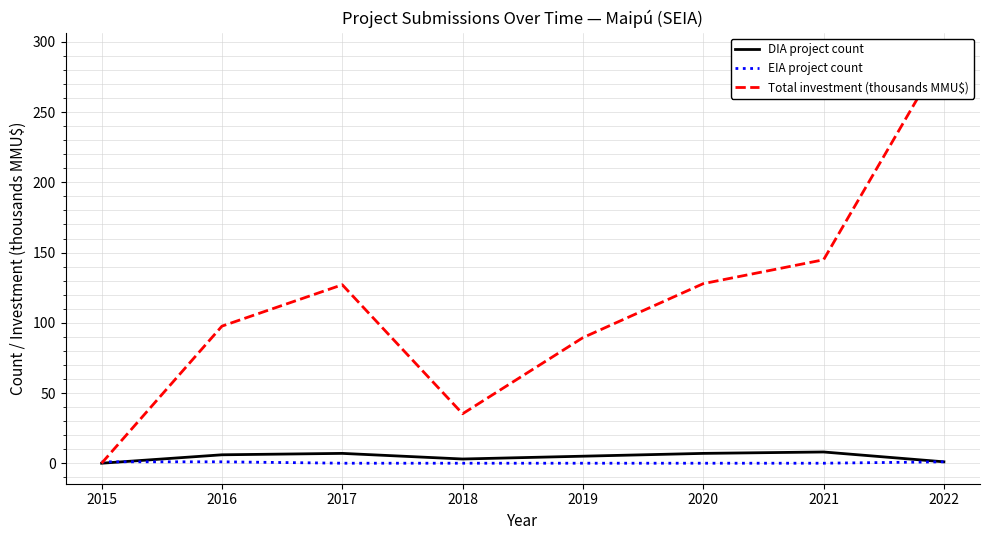

Which series changed the most between 2016 and 2020?

Total investment (thousands MMU$)